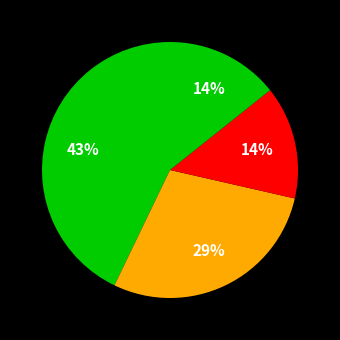

How many segments does this pie chart have?

4